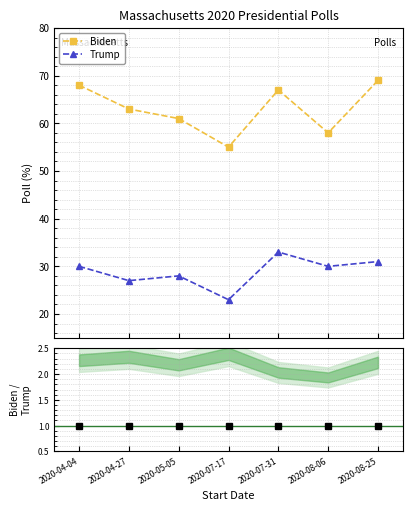

List the series in order of their peak value, highest first.

Biden, Trump, Ratio Biden/Trump